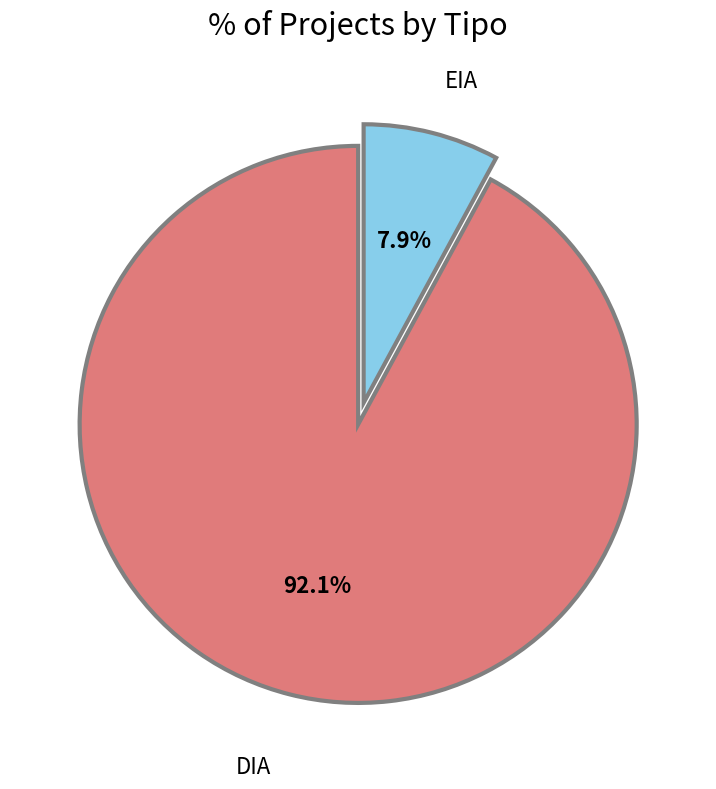

What is the ratio of the value at EIA to the value at DIA?

0.1